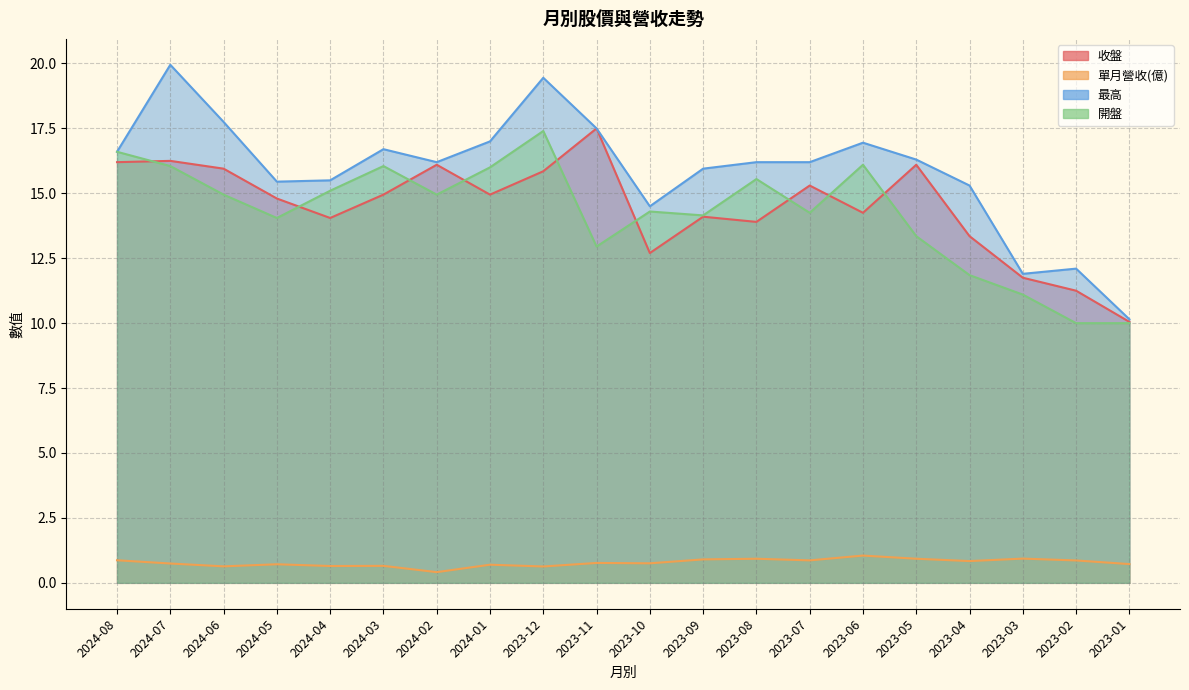

What is the sum of all 單月營收(億) values?

15.6